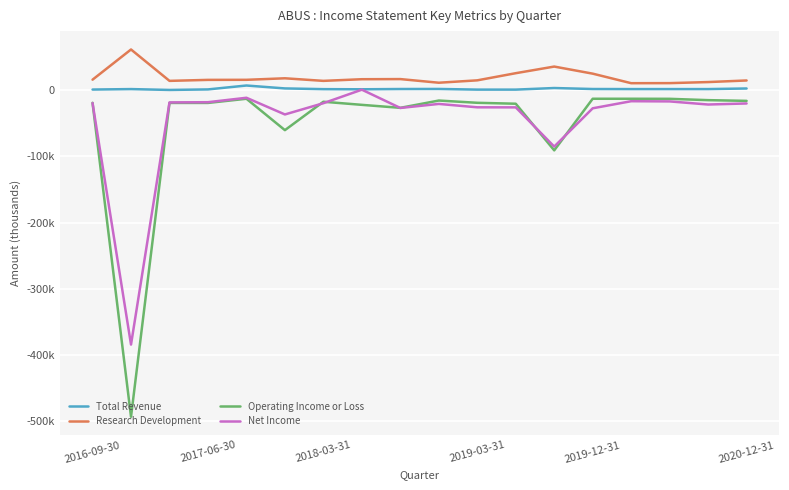

Is this an area chart (filled region under the line)?

No